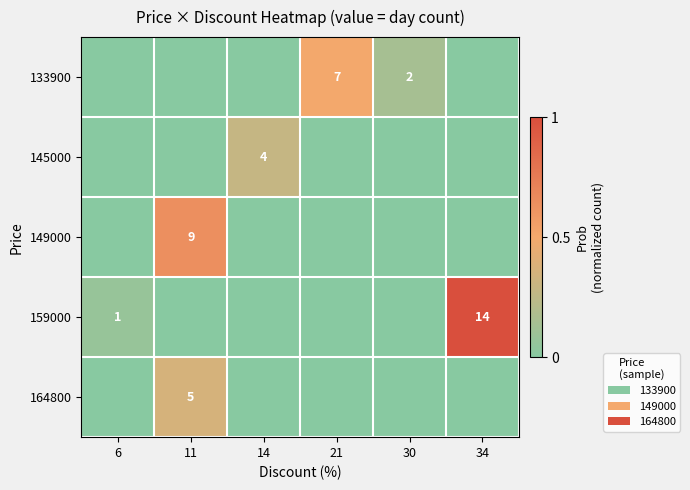

The value of 133900 at 21 is 11. True or false?

False